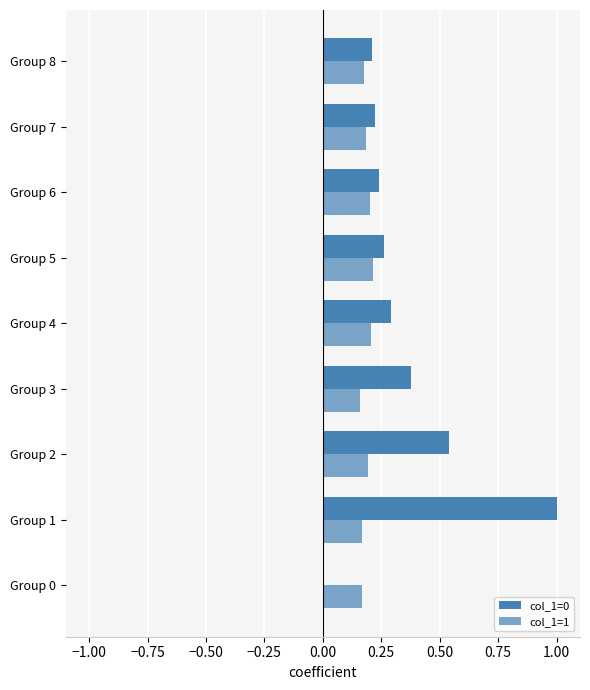

How many categories are shown in the chart?

9